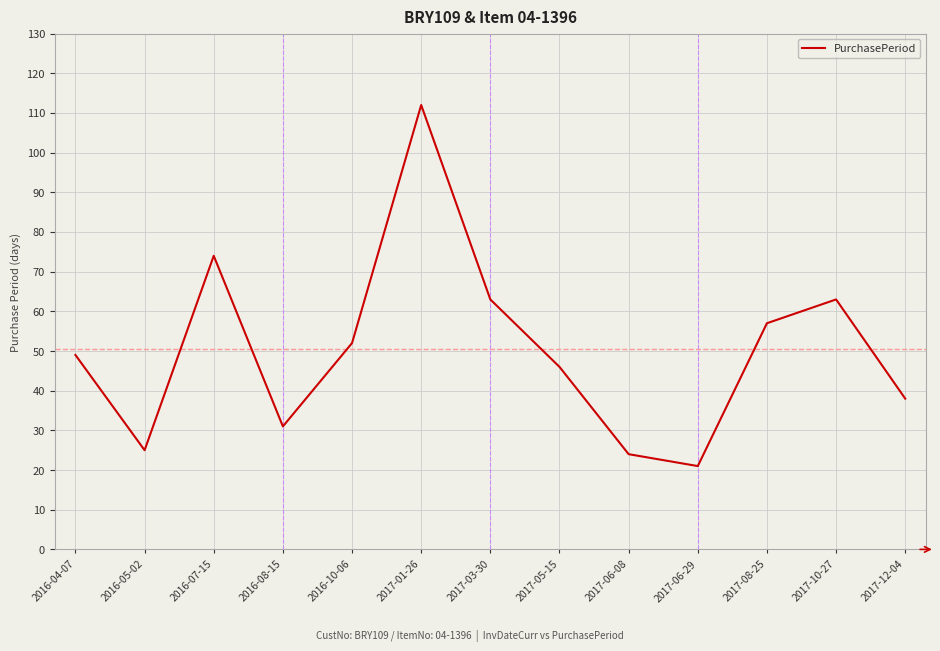

What is the approximate value at 2016-07-15, to the nearest 5?

75